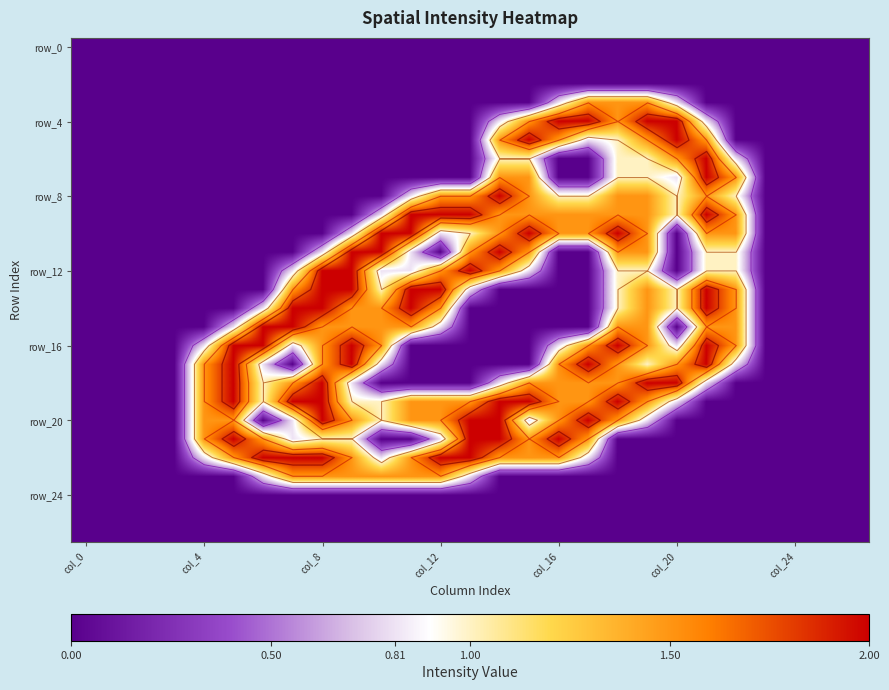

Where is row_0 nearest to the value 0?

col_0